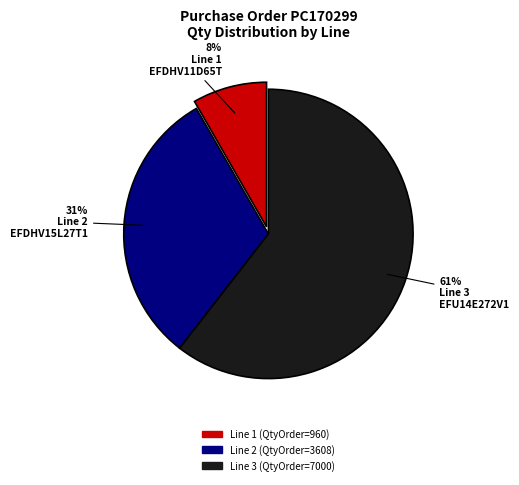

To the nearest percent, what is the average slice percentage?

33%